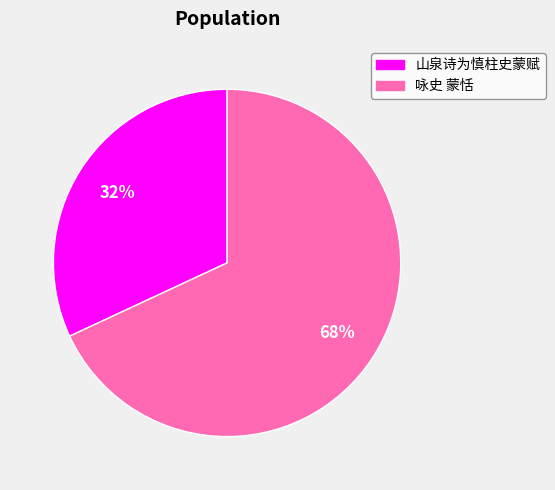

Count the number of slices in the pie.

2